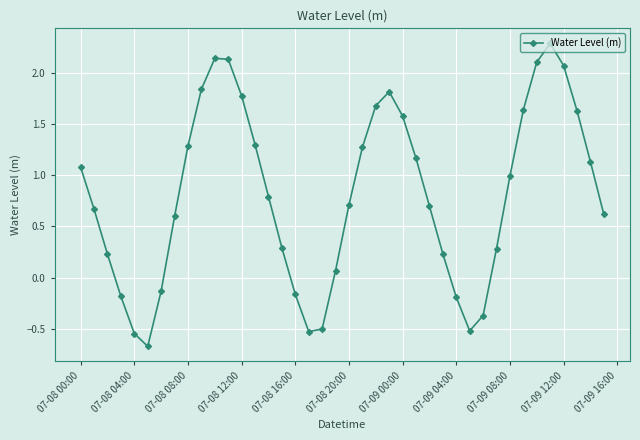

What is the value of the 33rd point from the left?

1.0